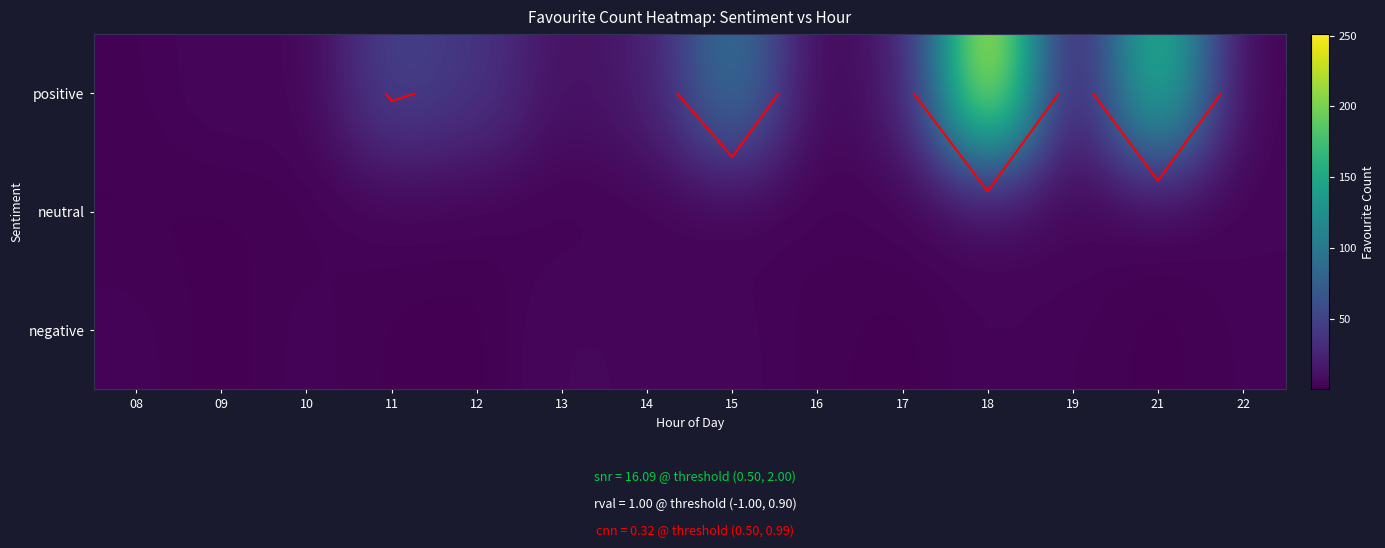

Which series changed the most between 18 and 19?

positive